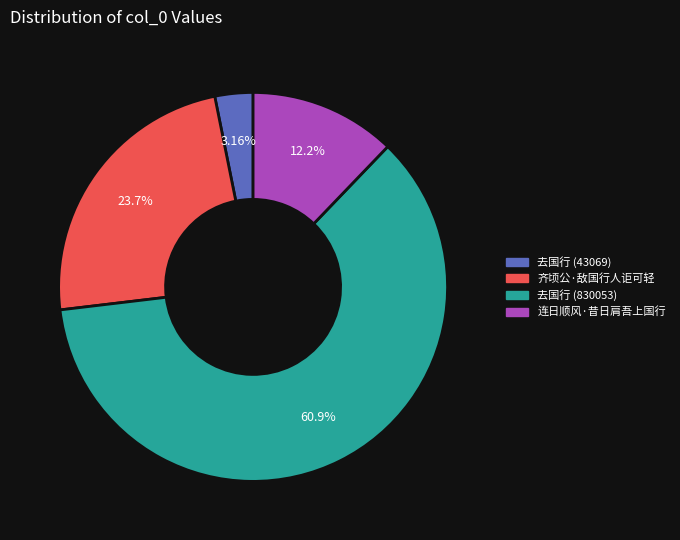

What percentage do 去国行 (830053) and 齐顷公·敌国行人讵可轻 together represent?

84.7%